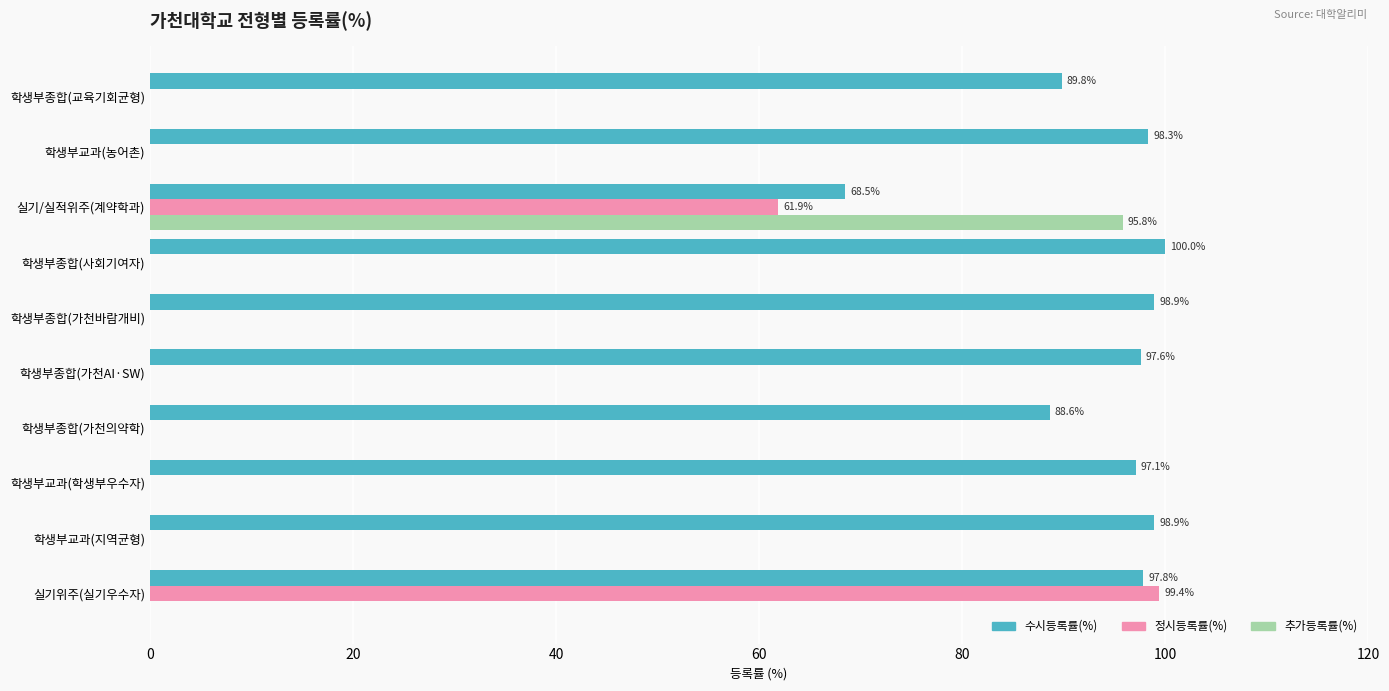

Which category has the highest value in the 추가등록률(%) series?

실기/실적위주(계약학과)